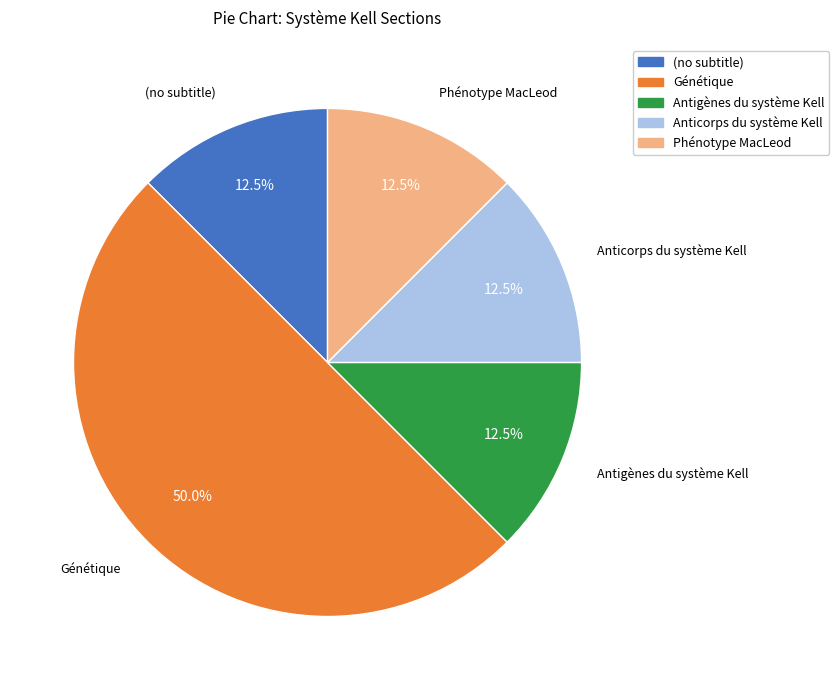

What is the ratio of the value at Génétique to the value at Anticorps du système Kell?

4.0